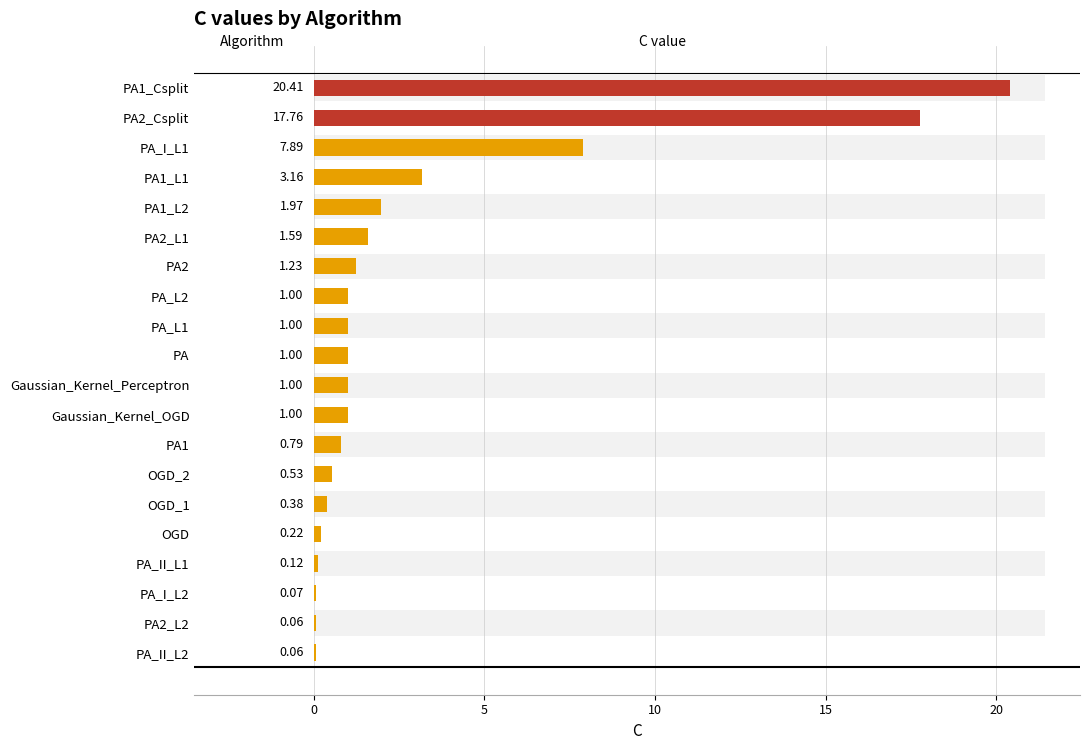

Does the chart contain stacked bars?

No